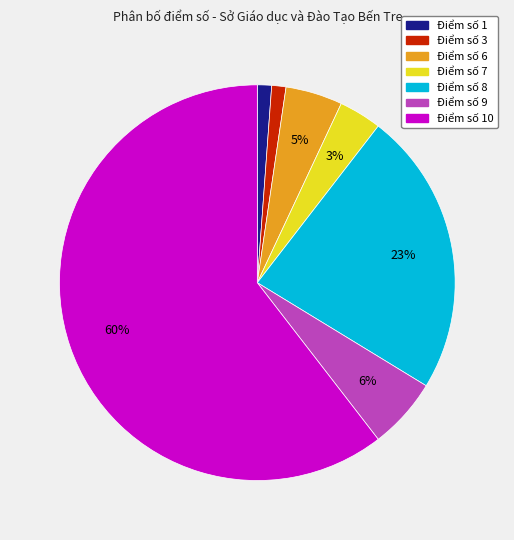

How many slices are in this pie chart?

7